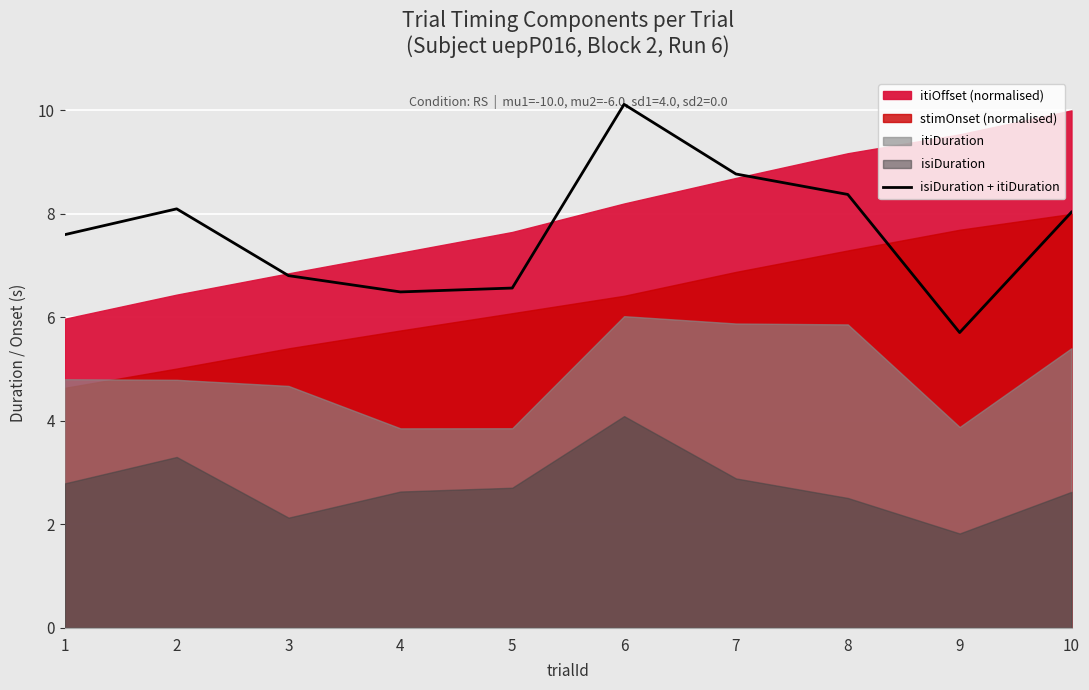

At which category does the data reach its first local peak?

2